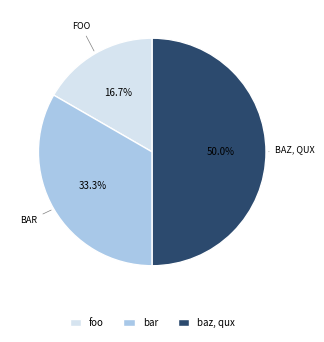

Is the sum of baz, qux and foo greater than half?

Yes